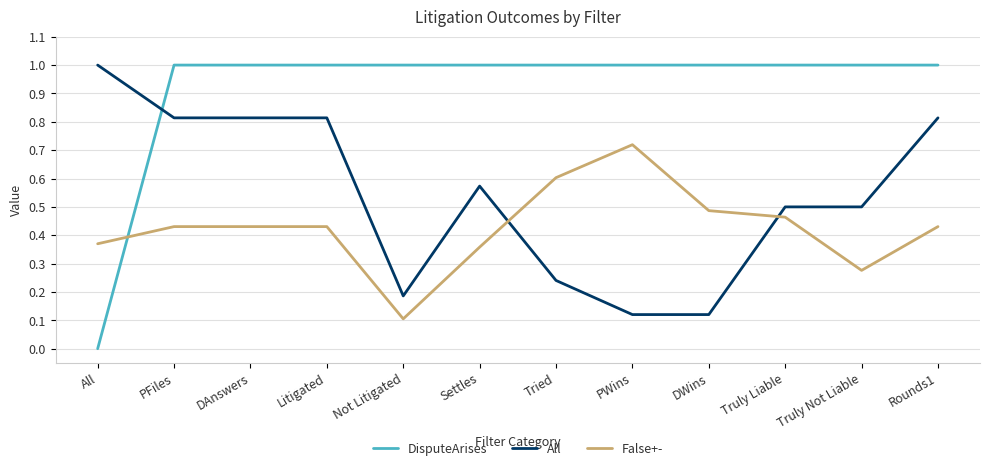

The value of DisputeArises at PFiles is 0.6. True or false?

False